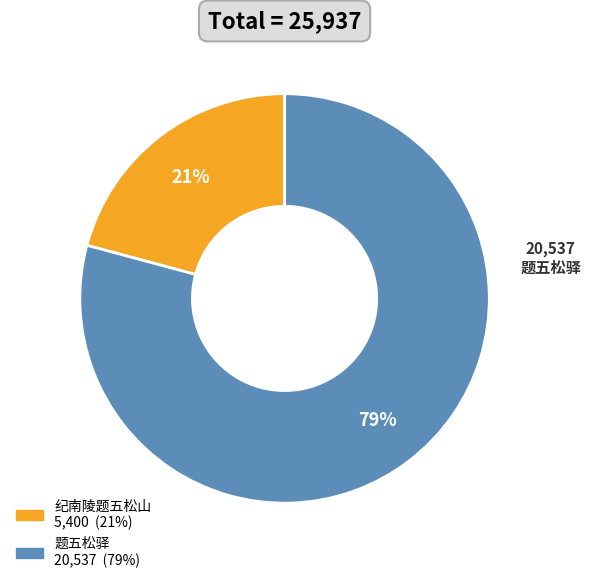

Does any single category account for the majority?

Yes